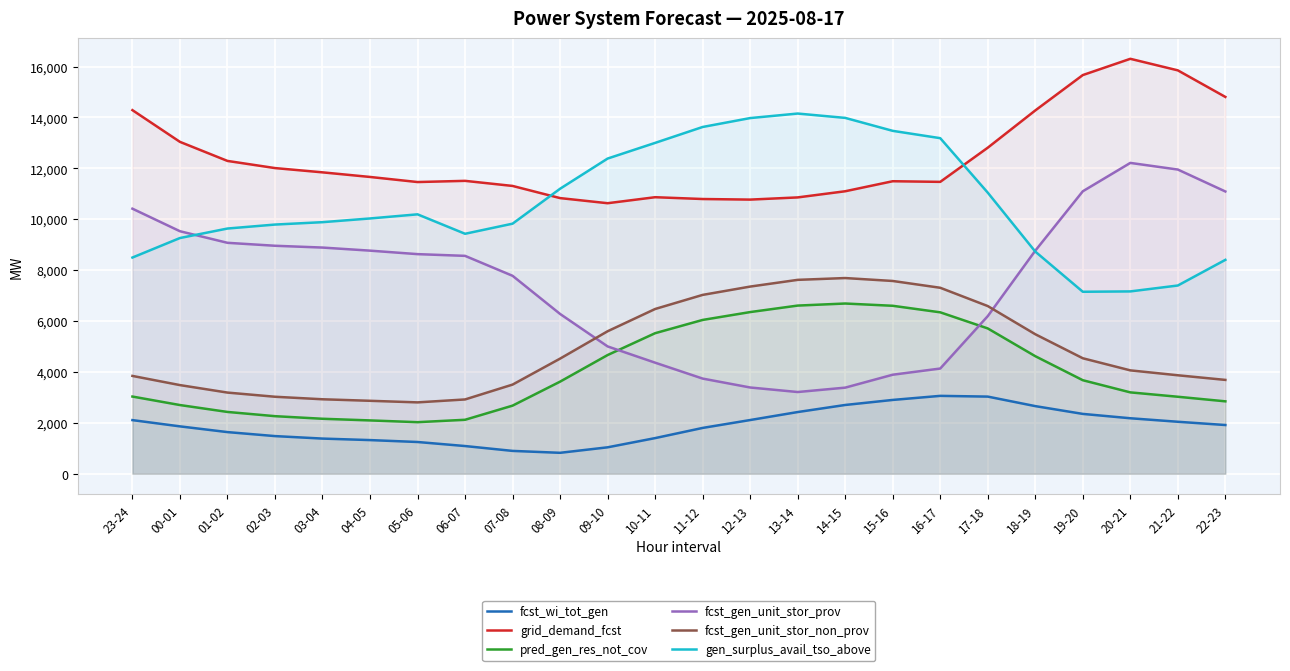

List the labels in order of gen_surplus_avail_tso_above value, smallest first.

19-20, 20-21, 21-22, 22-23, 23-24, 18-19, 00-01, 06-07, 01-02, 02-03, 07-08, 03-04, 04-05, 05-06, 17-18, 08-09, 09-10, 10-11, 16-17, 15-16, 11-12, 12-13, 14-15, 13-14